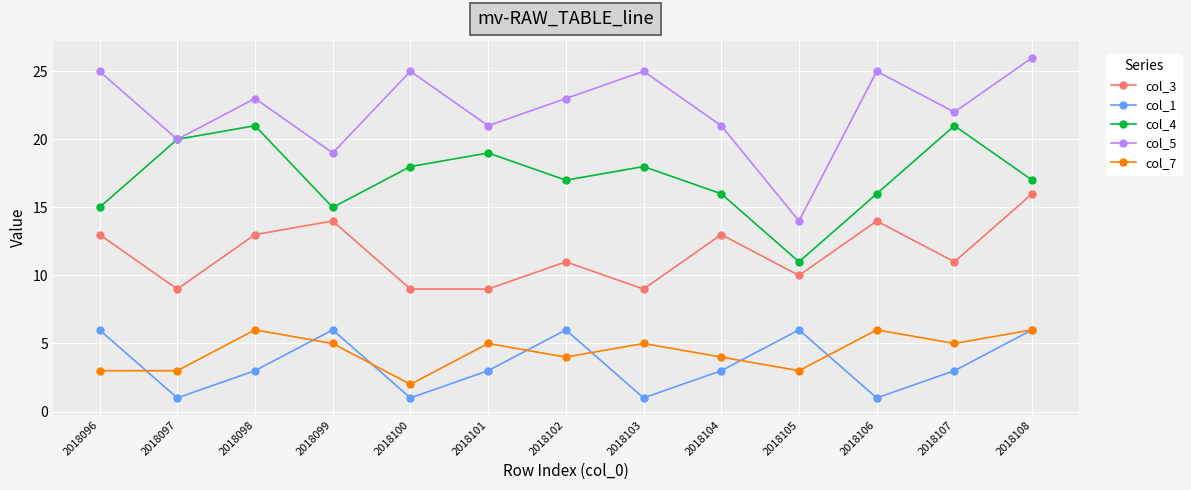

What is the value of the col_1 point at the 1st from the left?

6